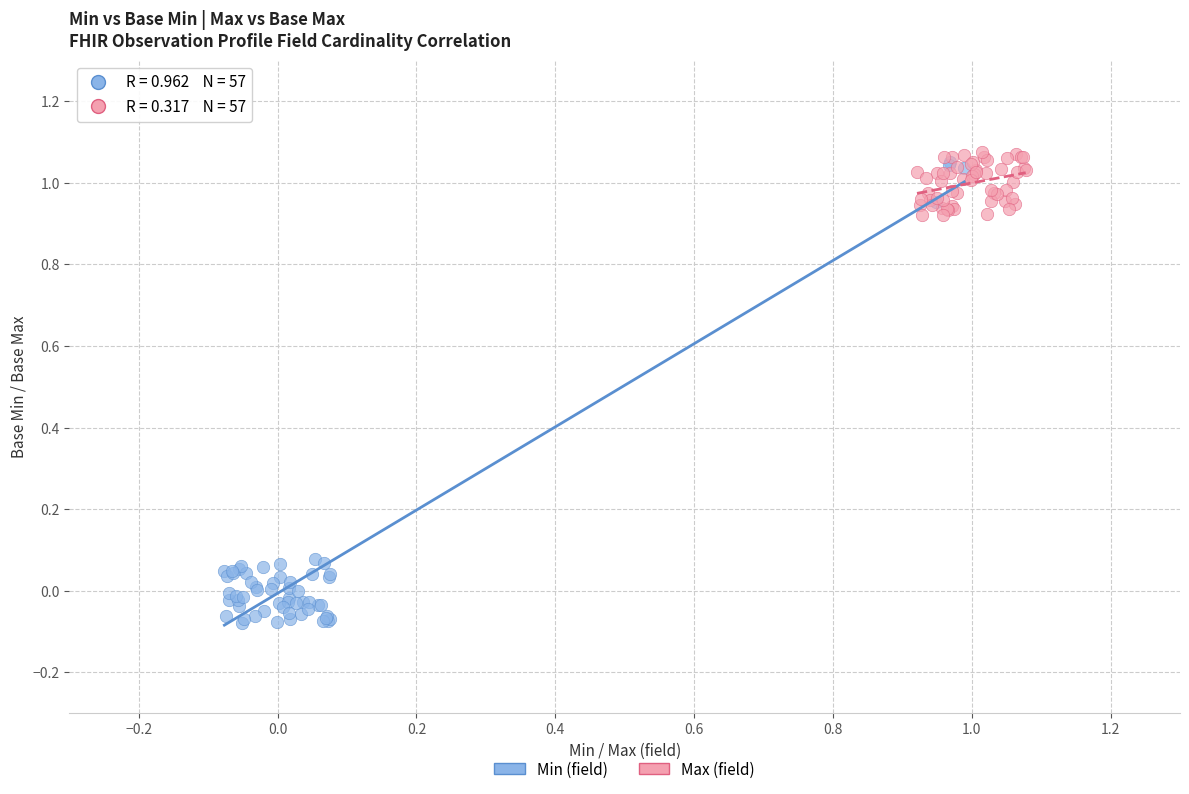

Which series has the largest Y range (max minus min)?

Min (field)